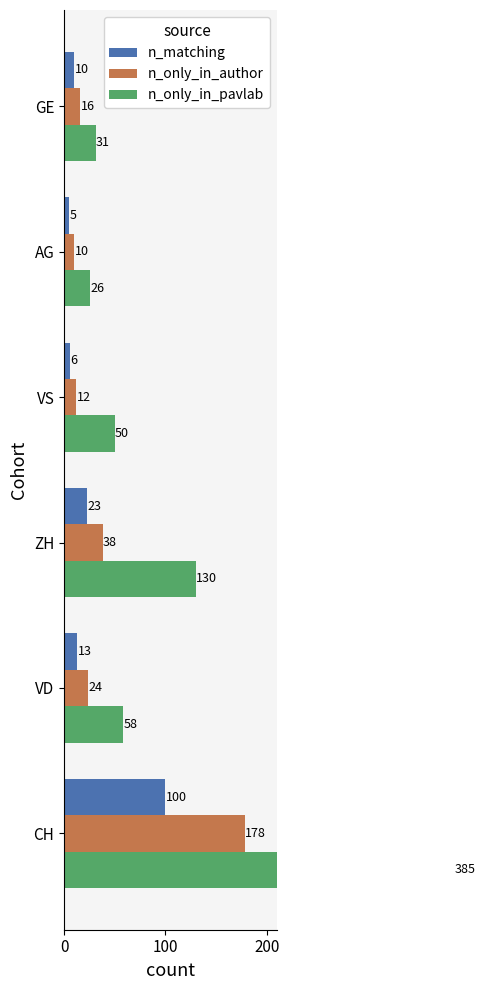

What is the value of the n_matching bar at the 3rd from the left?

23